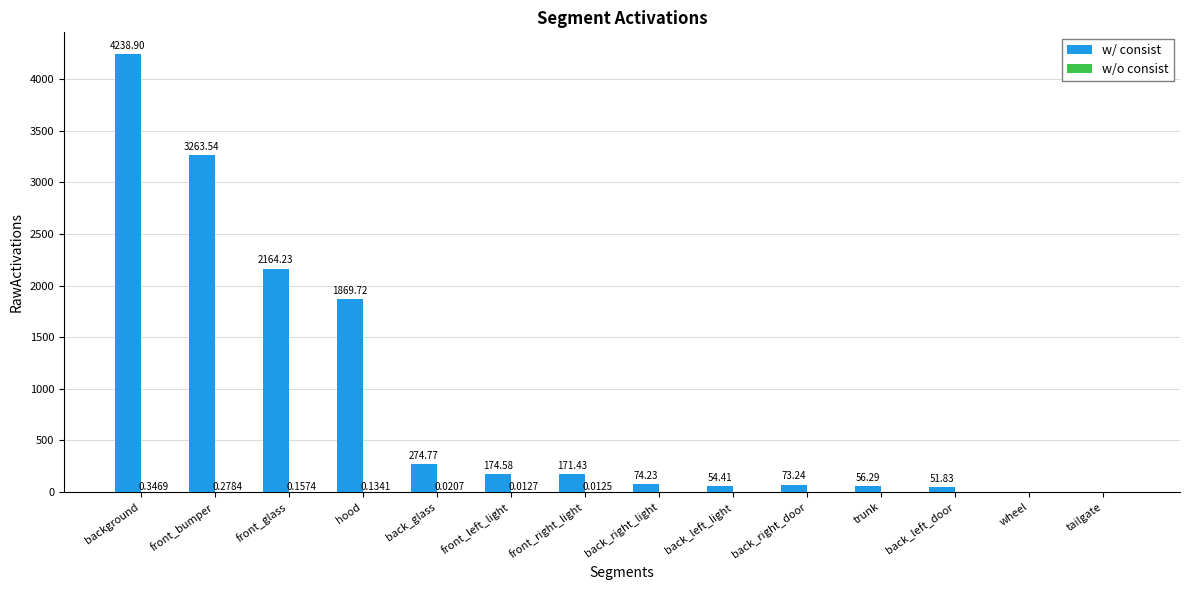

Which category has the highest value in the w/ consist series?

background